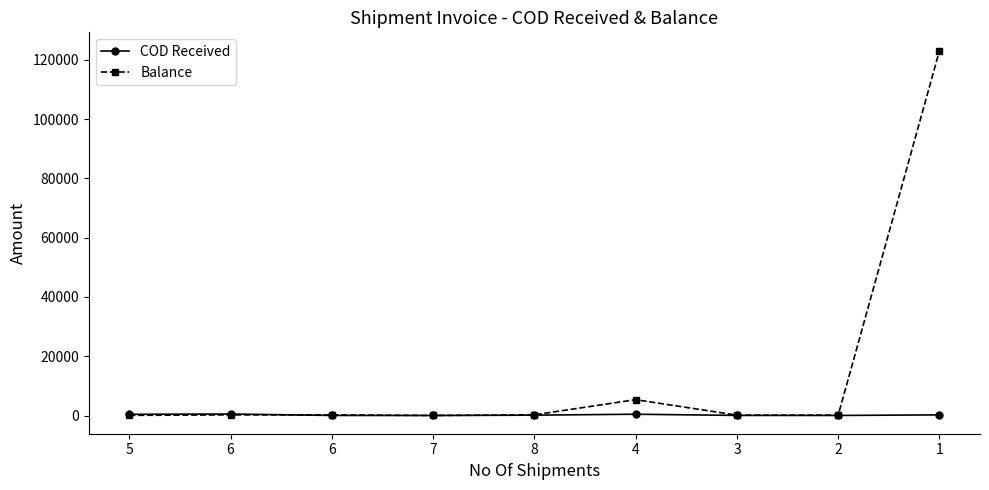

How many data points does each series have?

9